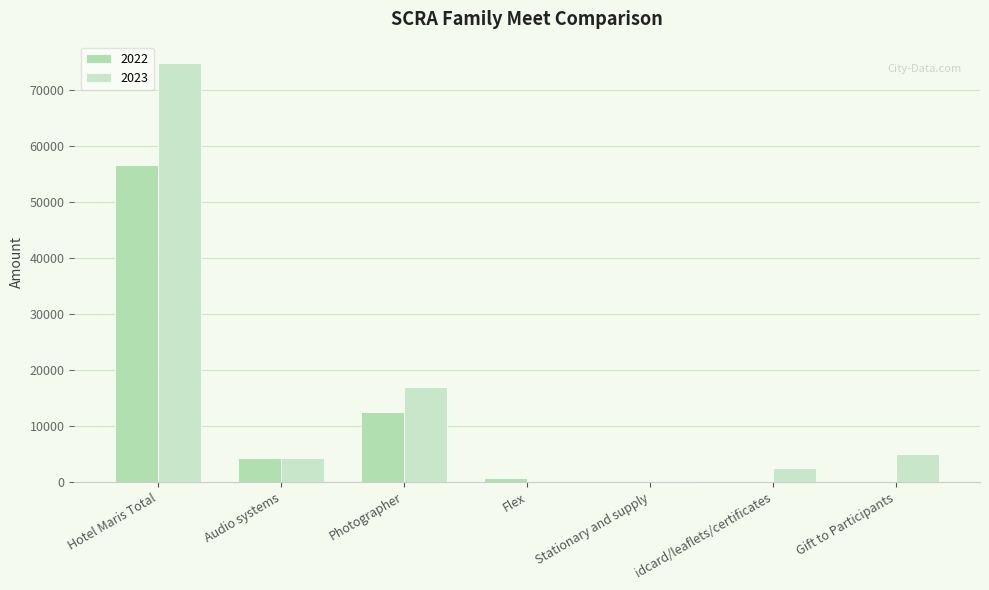

How many groups of bars are there?

7